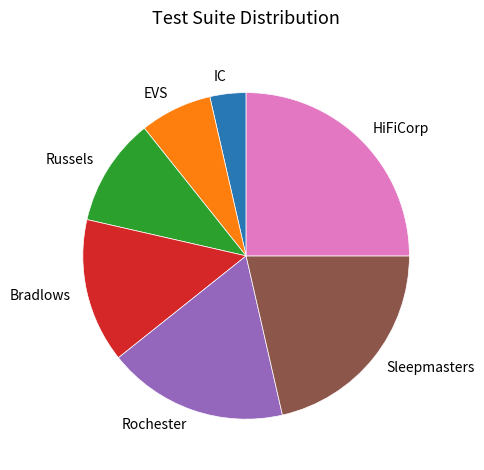

Between IC and Rochester, which is larger?

Rochester